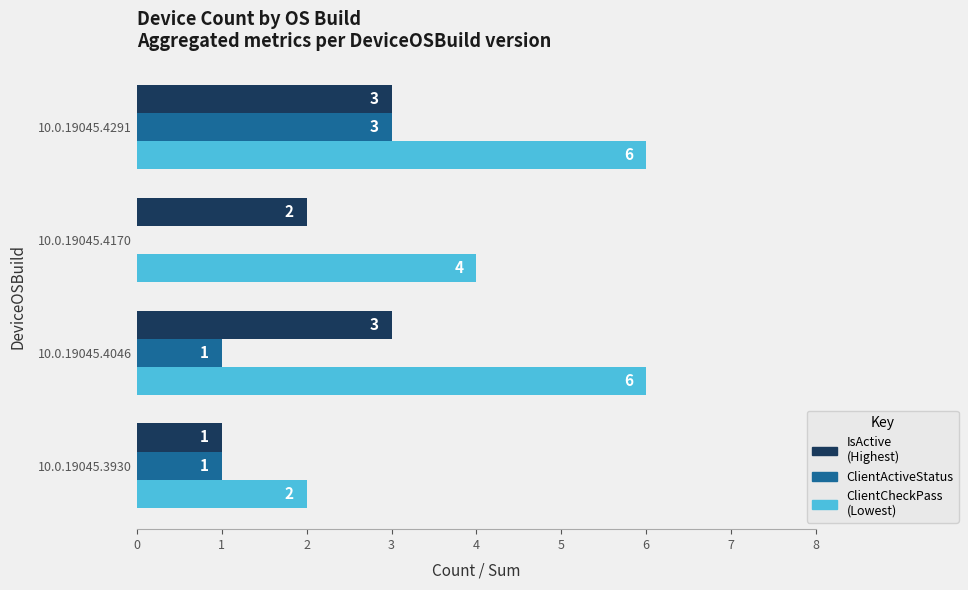

What is the greatest value displayed?

6